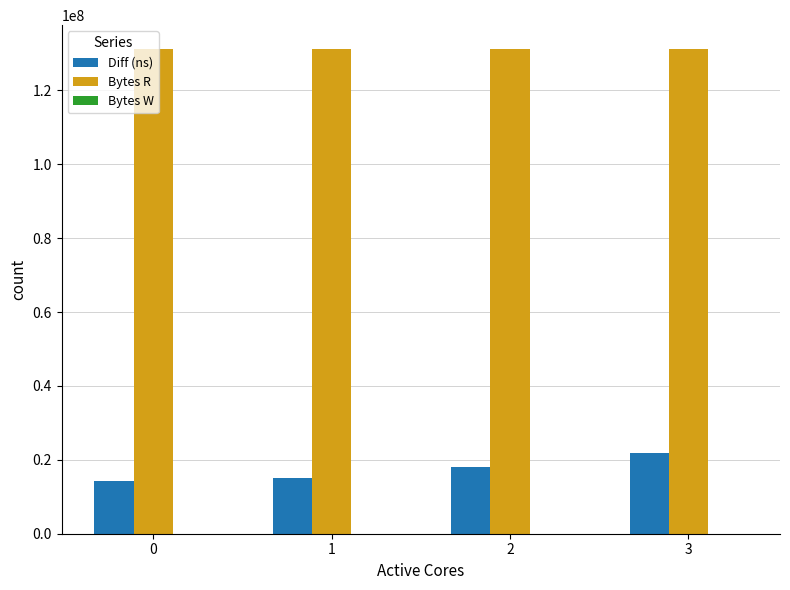

What is the total value across all series at 3?

153031484